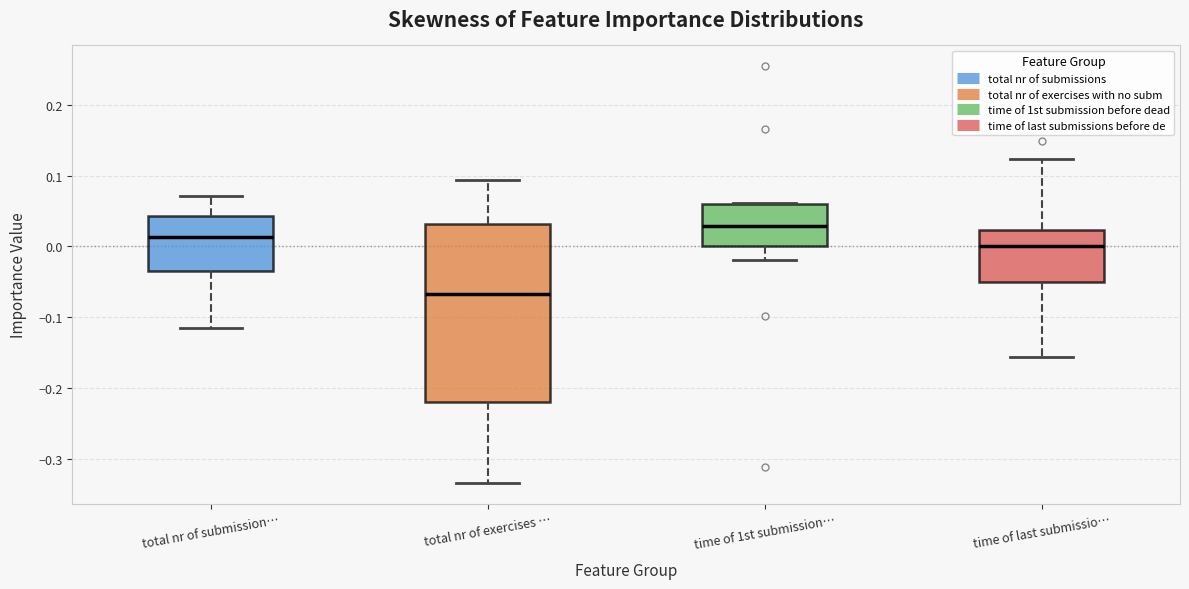

Comparing the boxes themselves (not the whiskers), which one is the tallest?

total nr of exercises …